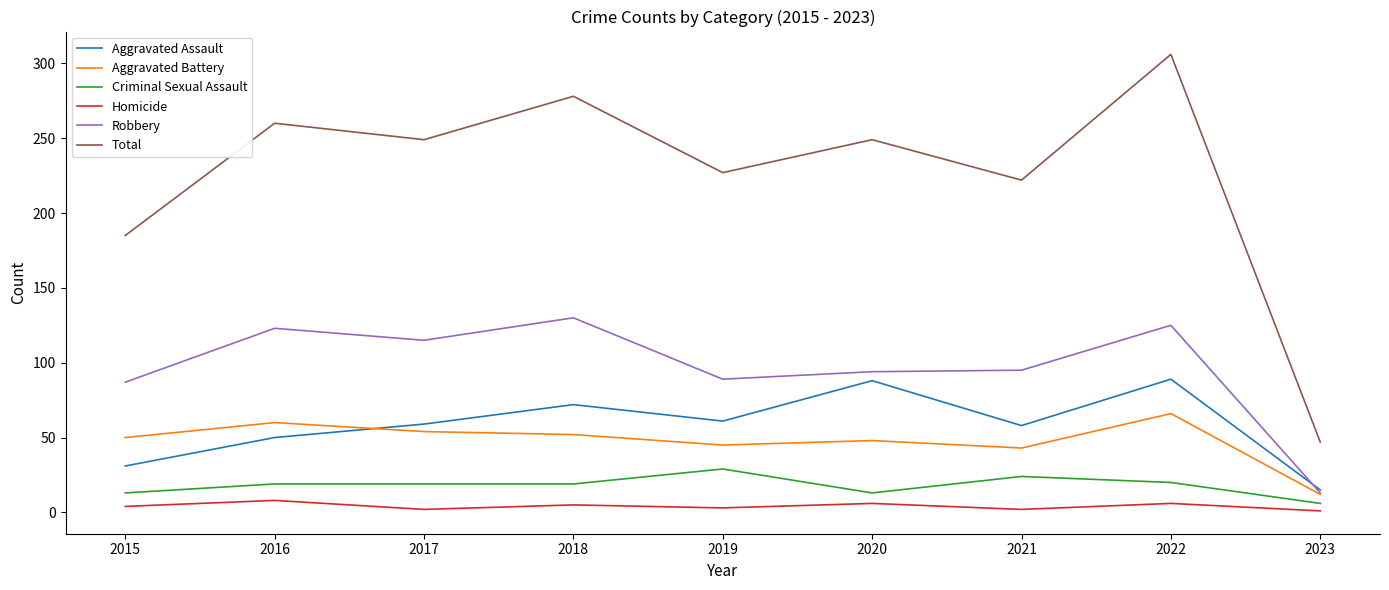

What is the sum of the Aggravated Assault values at 2015 and 2019?

92